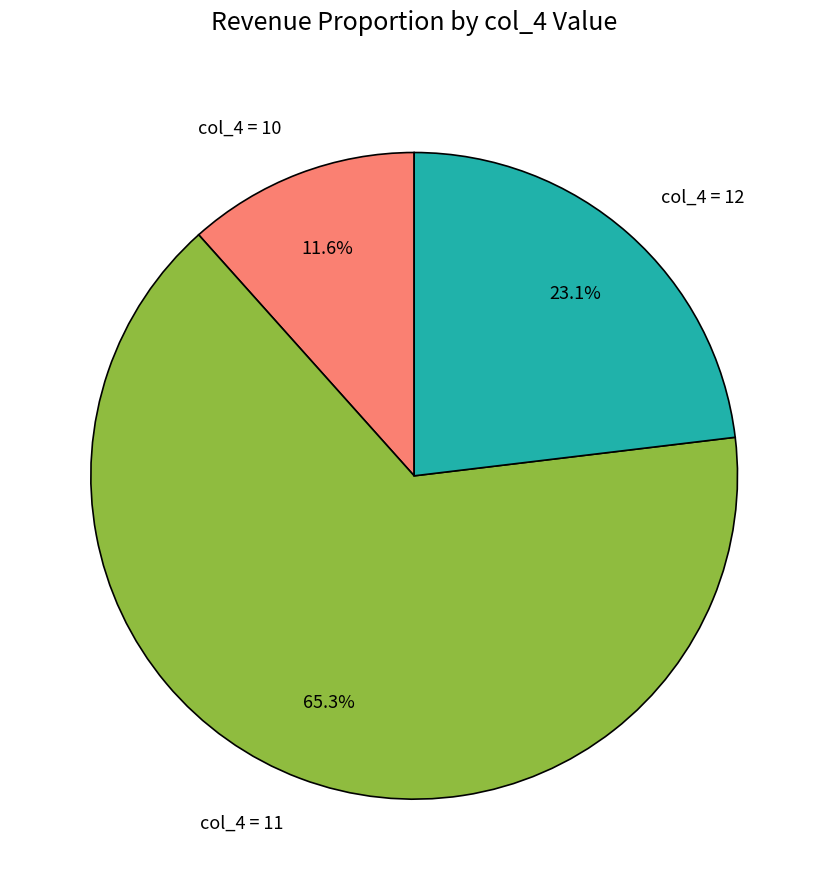

Which slice is the smallest?

col_4 = 10